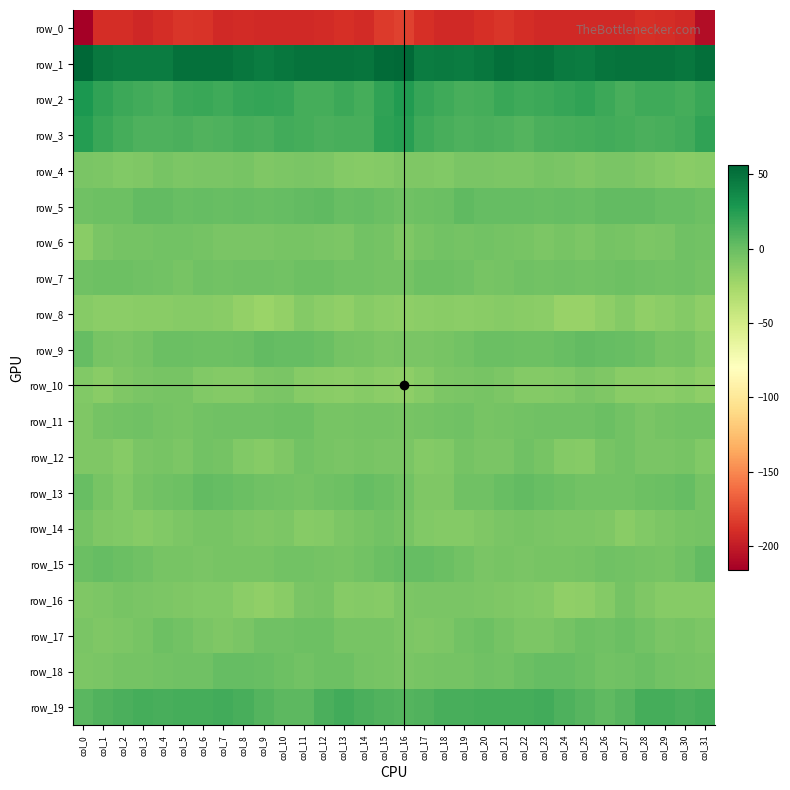

Read the row_1 value at col_25.

44.5